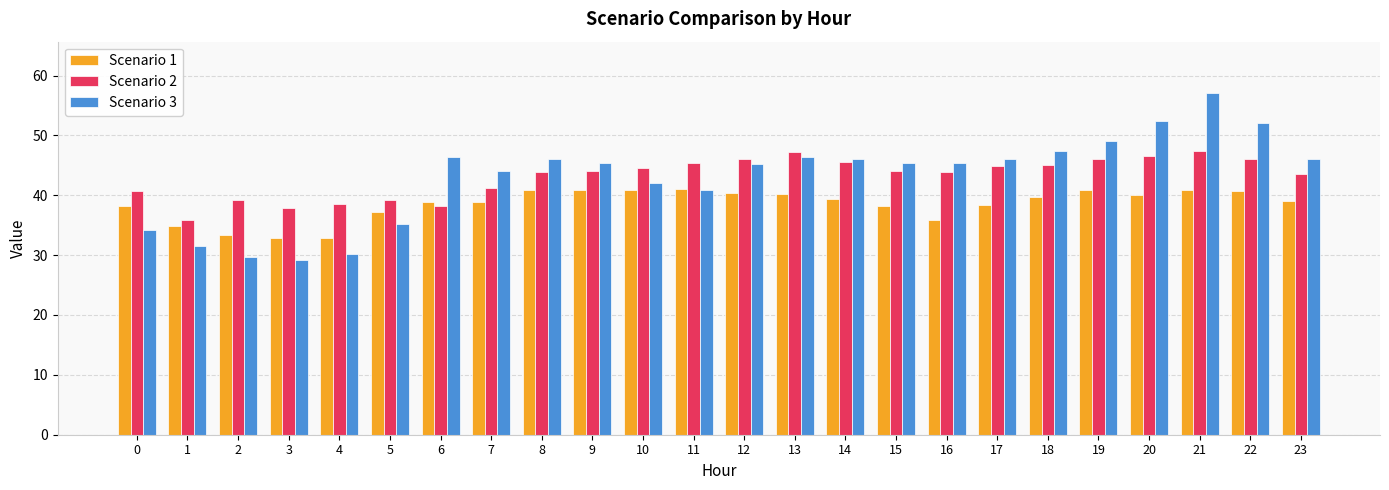

Is it true that Scenario 3 equals 32.3 at 6?

False